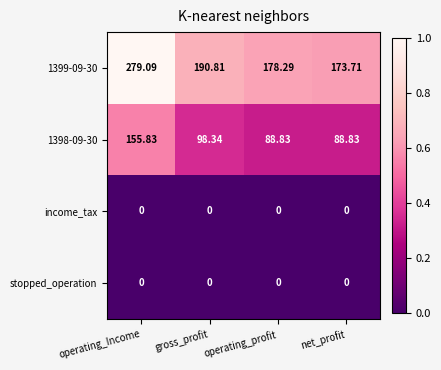

At which category is the sum across all series the highest?

operating_Income